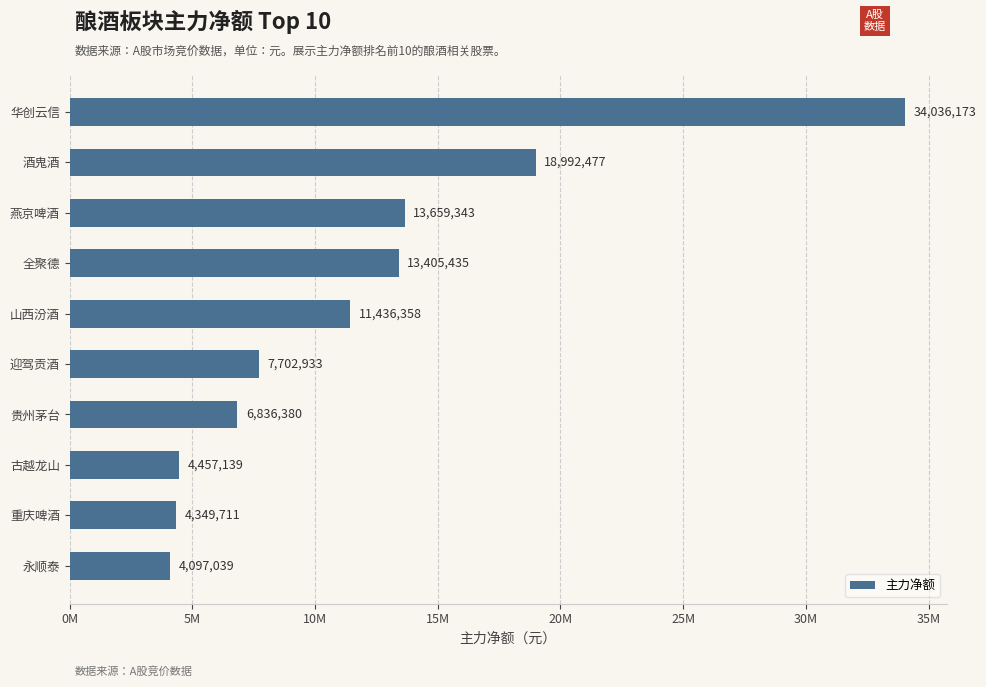

What is the greatest value displayed?

34036173